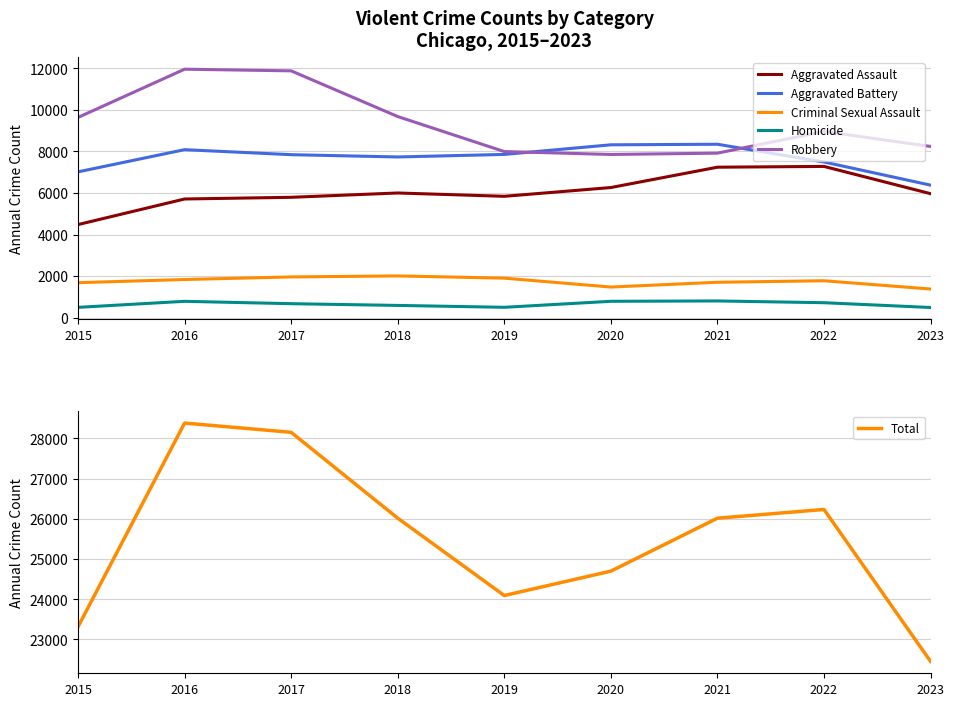

What is the highest value of the Aggravated Assault series?

7280